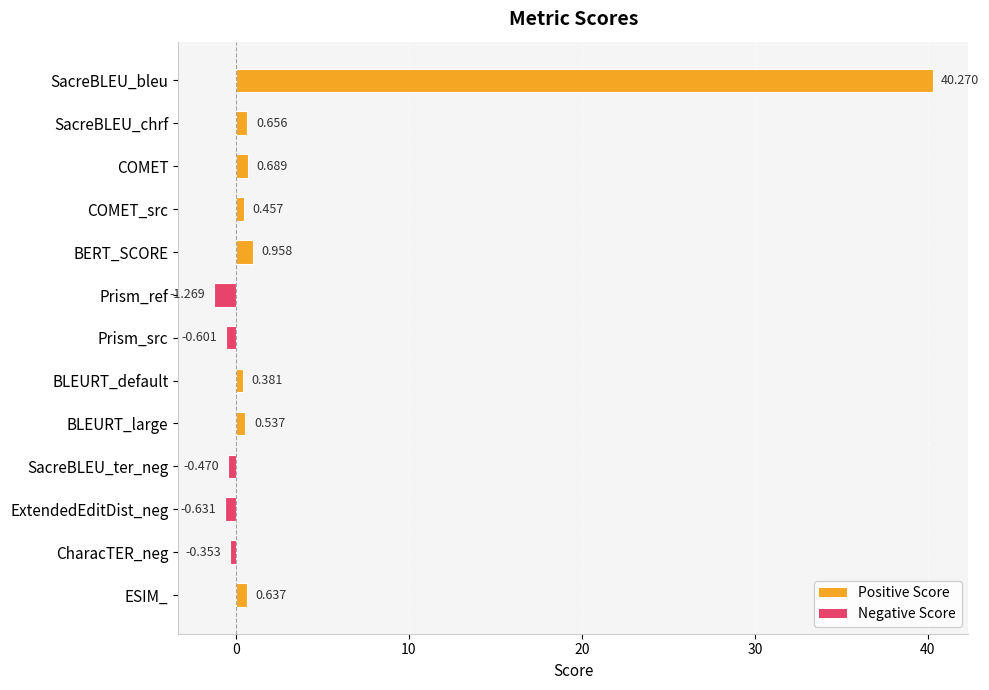

At which category does the chart reach its minimum across all series?

Prism_ref